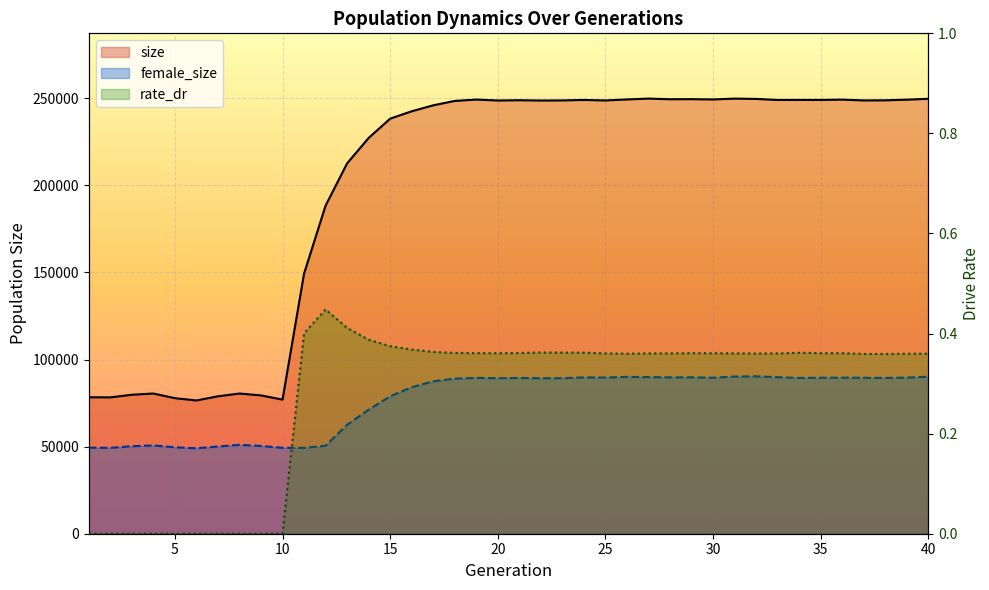

Which series has the largest total across all categories?

size